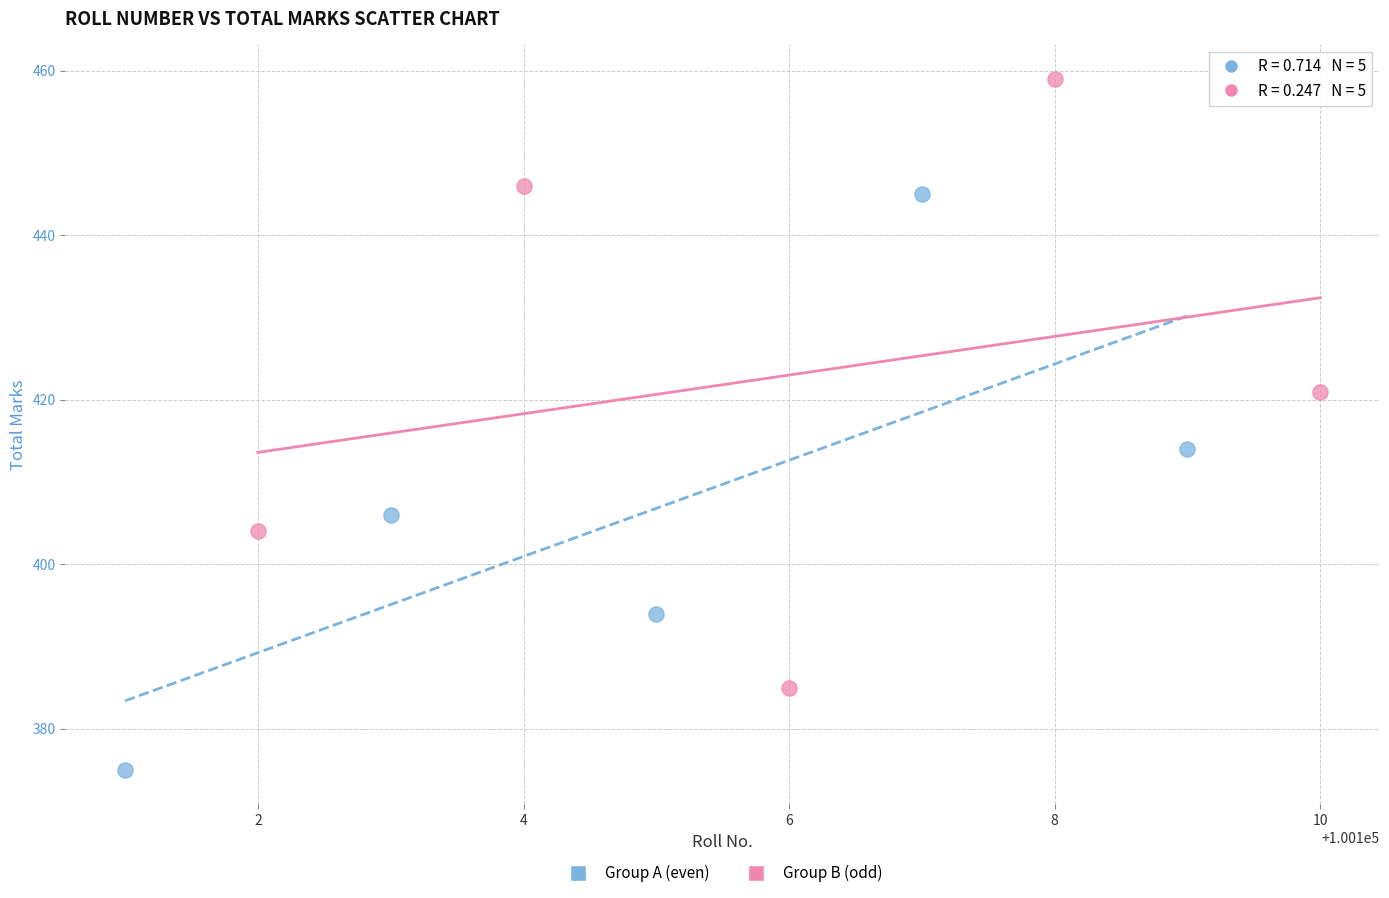

Which series reaches the minimum Y coordinate?

Group A (even)